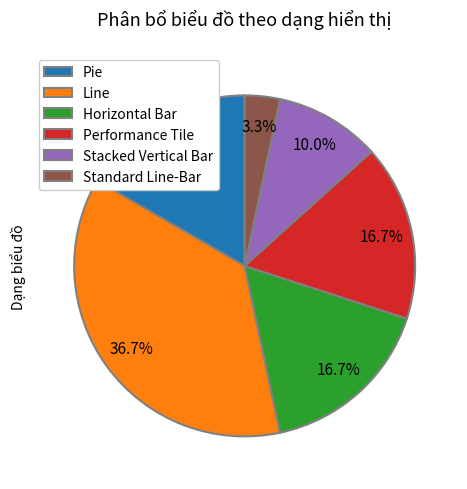

To the nearest percent, what is the average slice percentage?

17%